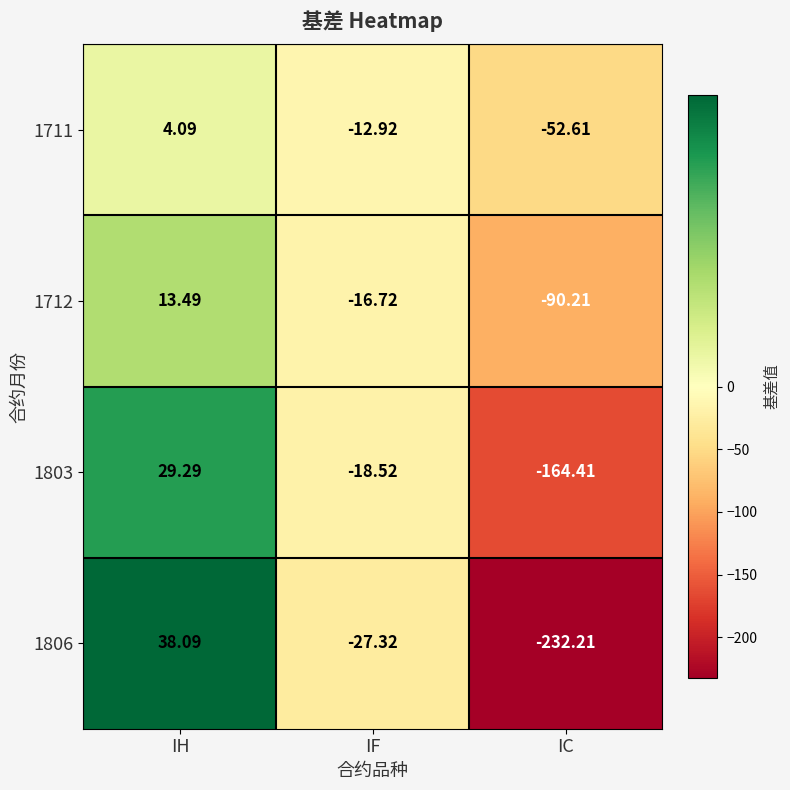

How many positive values does the 1803 series have?

1